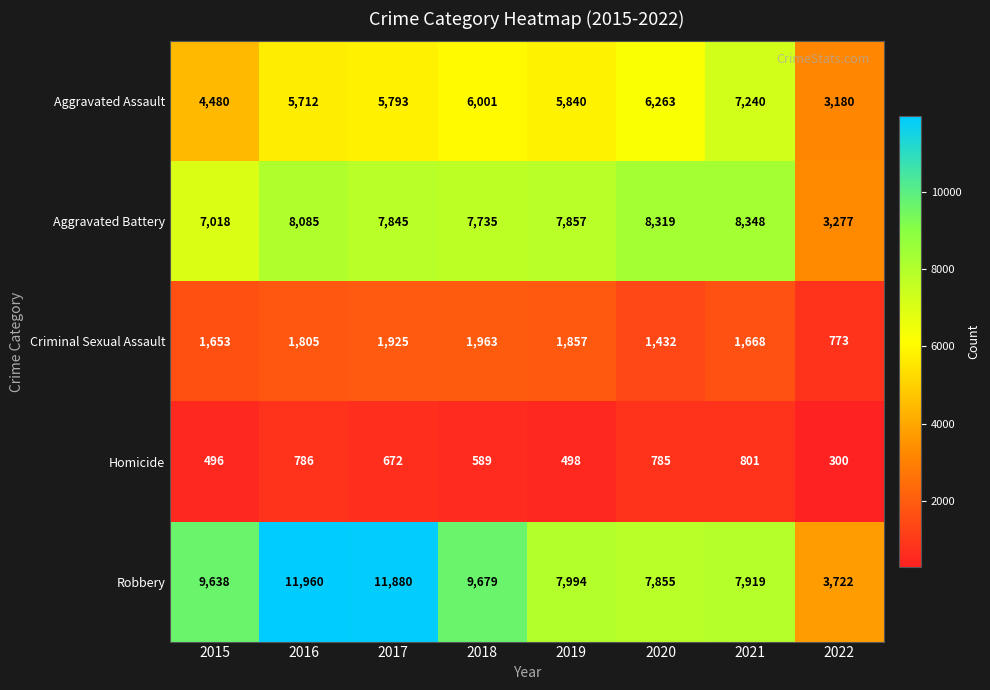

What is the difference between the Aggravated Assault values at 2016 and 2019?

128